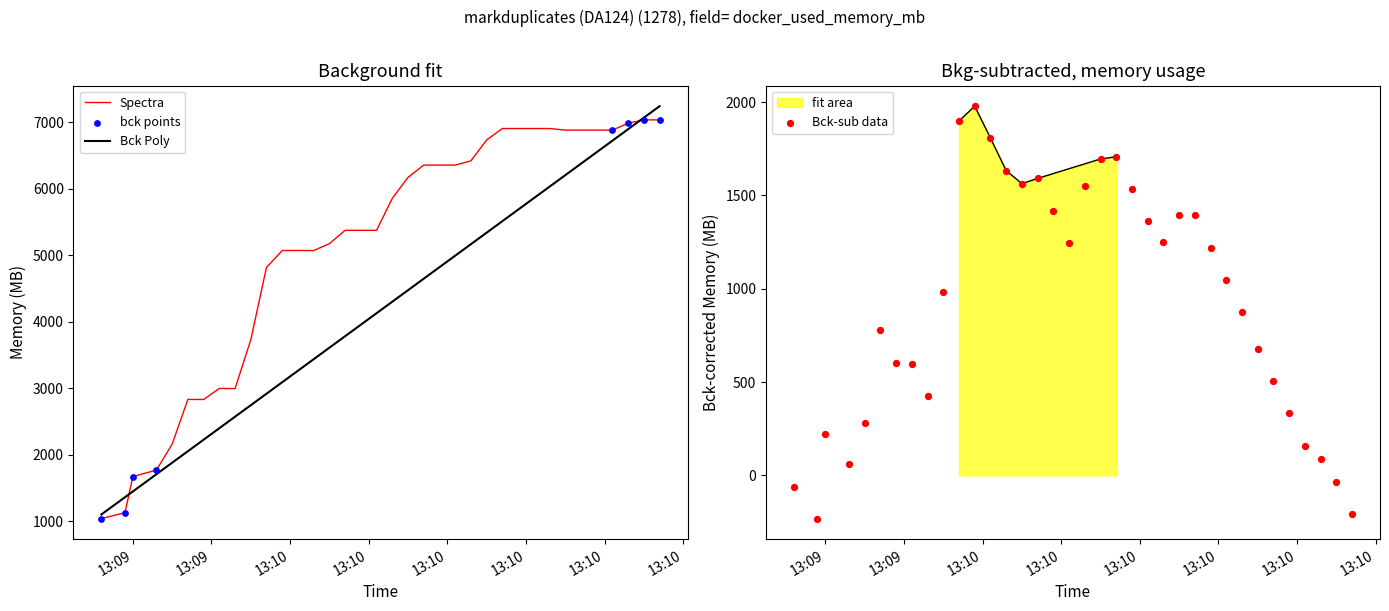

What is the highest value of the fit area series?

1978.6